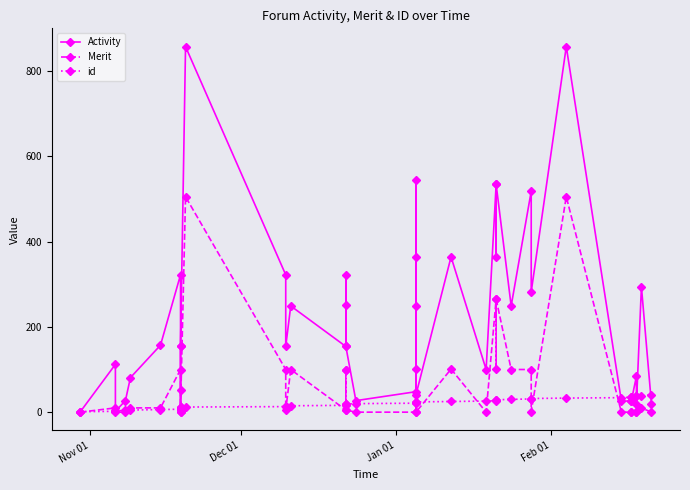

How many times do id and Activity cross each other?

7